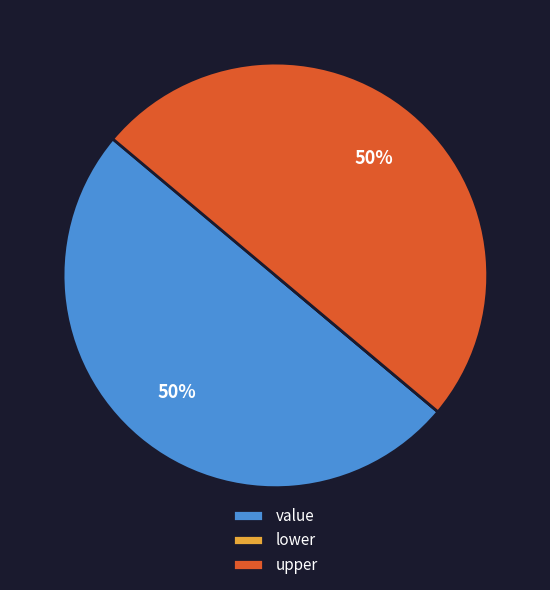

To the nearest percent, what is the average slice percentage?

33%